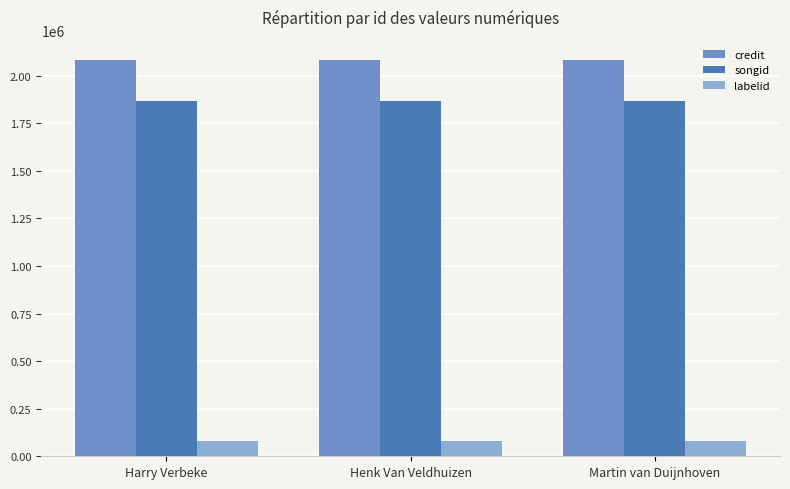

What are all the series names shown in the legend?

credit, songid, labelid